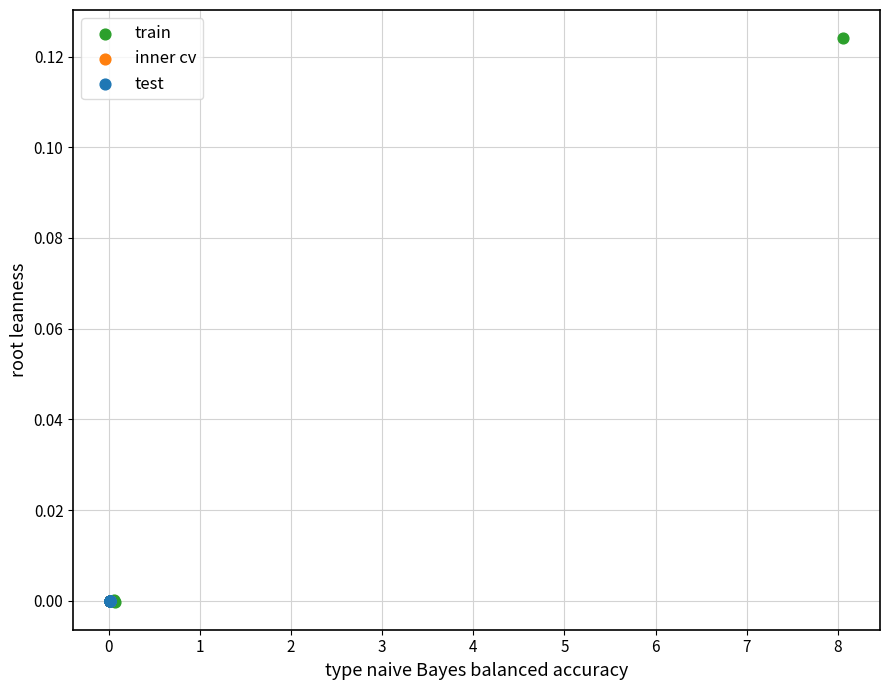

Which series has the largest Y range (max minus min)?

train